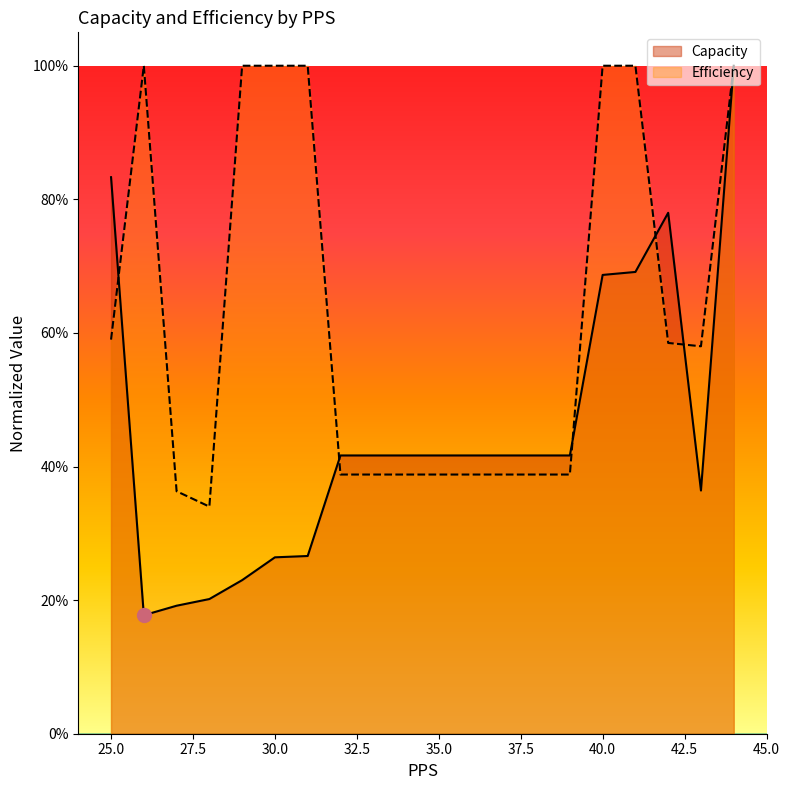

How many series are shown in this chart?

2